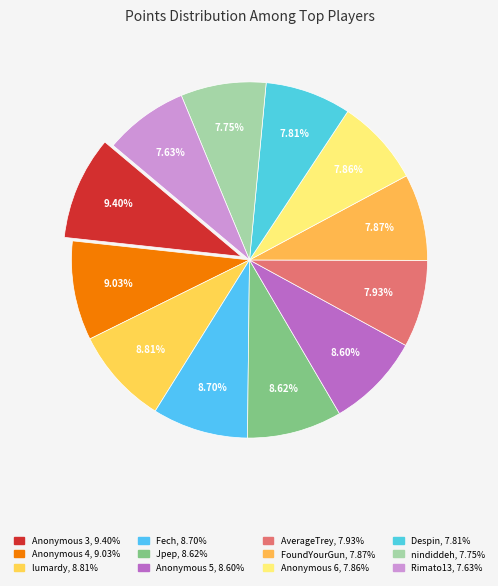

How many slices are in this pie chart?

12